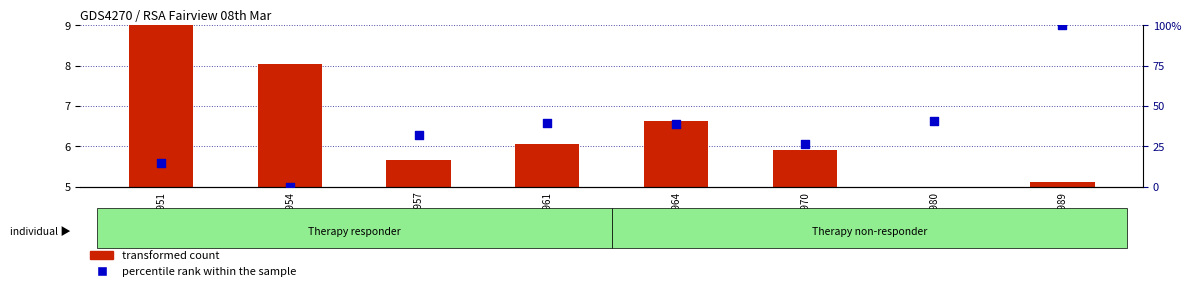

At how many categories does at least one series exceed 31?

5